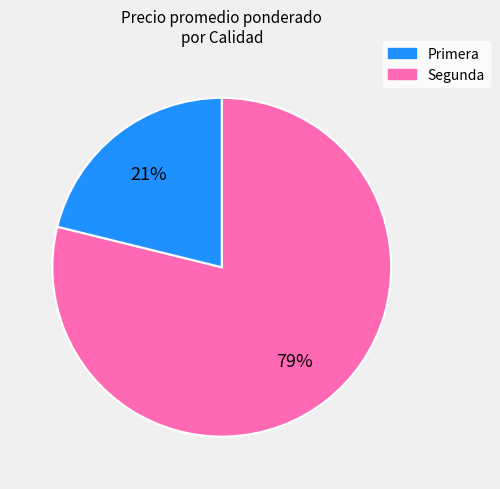

What percentage is the Primera slice, to the nearest percent?

79%